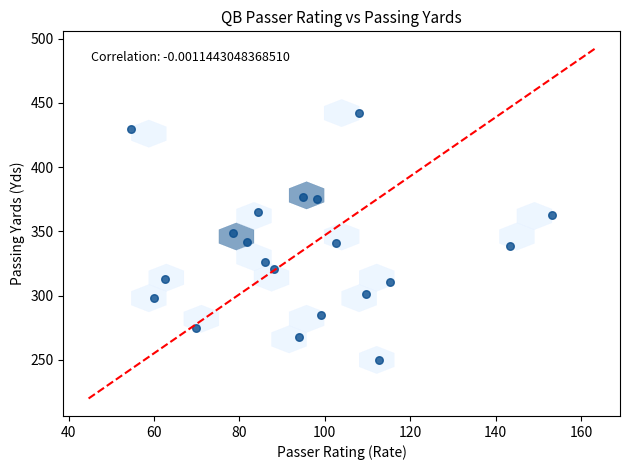

What is the range of Y values (max minus min)?

192